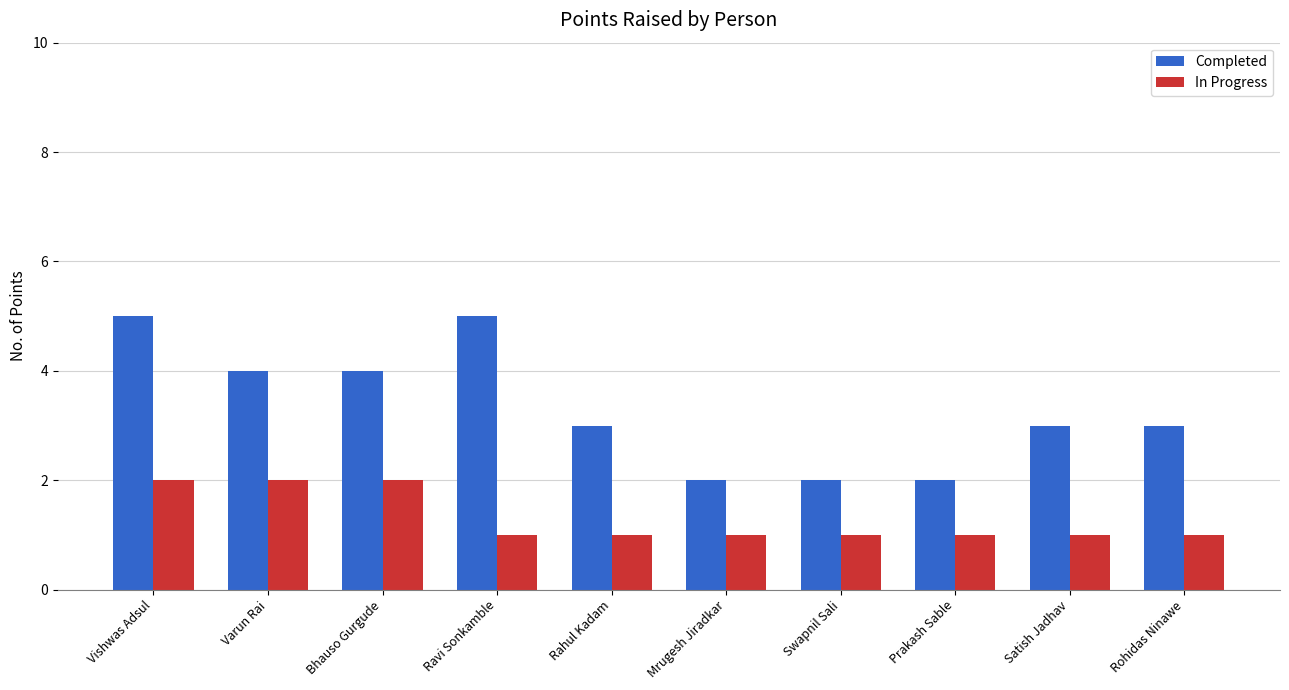

Count the In Progress values in the range 1 to 2.

10